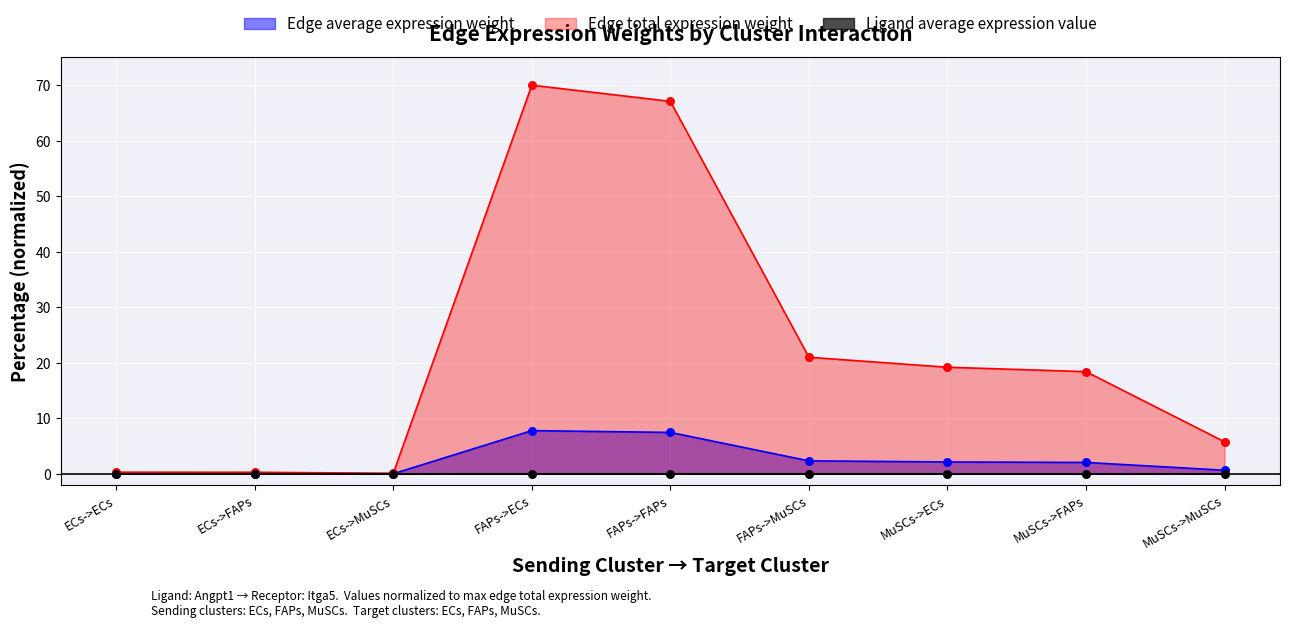

Is the value of Edge total expression weight at ECs->FAPs greater than the value of Edge average expression weight at FAPs->FAPs?

No